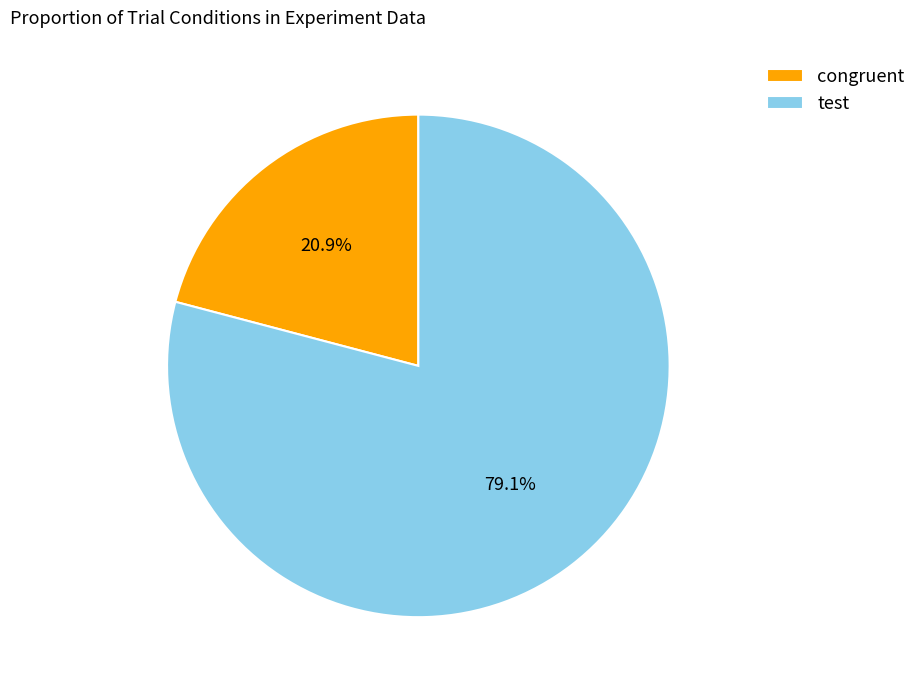

What is the majority slice?

test